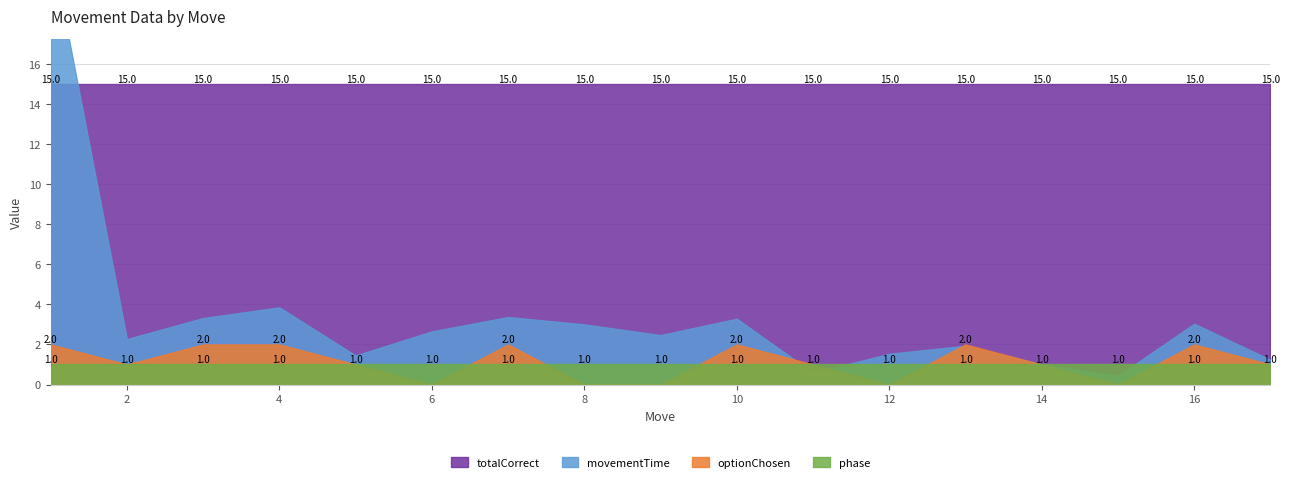

Reading left to right, list all the values displayed in this chart.

movementTime: 1=21.9	2=2.3	3=3.3	4=3.8	5=1.5	6=2.6	7=3.4	8=3.0	9=2.5	10=3.3	11=0.6	12=1.5	13=1.9	14=1.0	15=0.4	16=3.0	17=1.2
optionChosen: 1=2.0	2=1.0	3=2.0	4=2.0	5=1.0	6=0.0	7=2.0	8=0.0	9=0.0	10=2.0	11=1.0	12=0.0	13=2.0	14=1.0	15=0.0	16=2.0	17=1.0
phase: 1=1.0	2=1.0	3=1.0	4=1.0	5=1.0	6=1.0	7=1.0	8=1.0	9=1.0	10=1.0	11=1.0	12=1.0	13=1.0	14=1.0	15=1.0	16=1.0	17=1.0
totalCorrect: 1=15.0	2=15.0	3=15.0	4=15.0	5=15.0	6=15.0	7=15.0	8=15.0	9=15.0	10=15.0	11=15.0	12=15.0	13=15.0	14=15.0	15=15.0	16=15.0	17=15.0